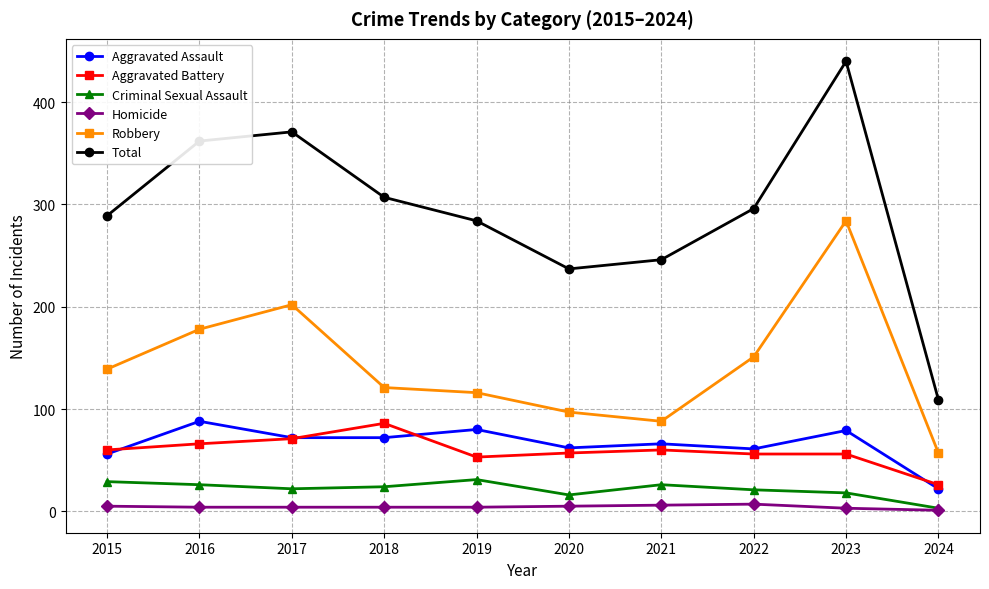

True or false: Aggravated Assault has more than 2 points higher than both neighbors.

True